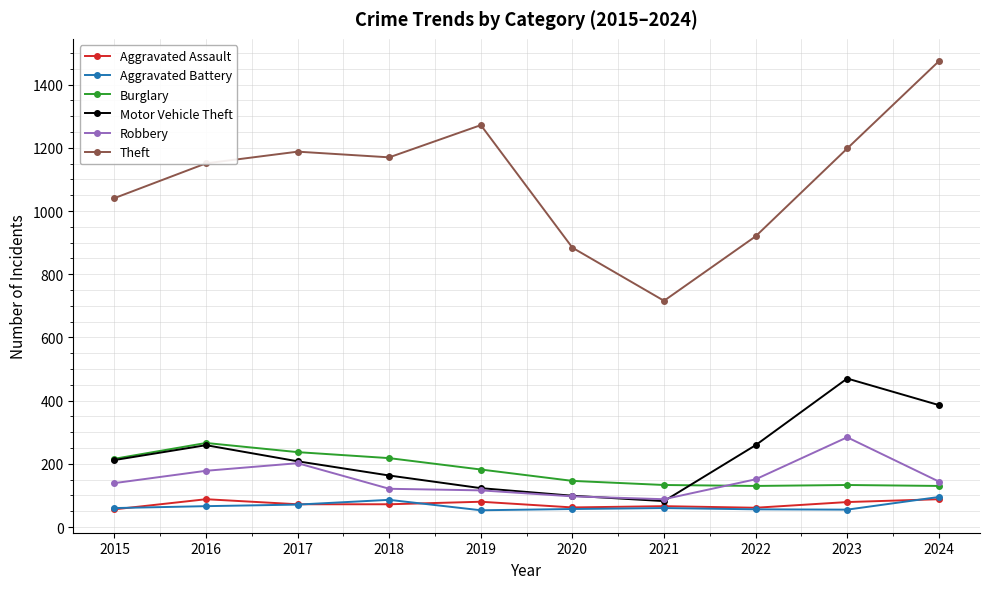

Which series has the largest range (max minus min)?

Theft